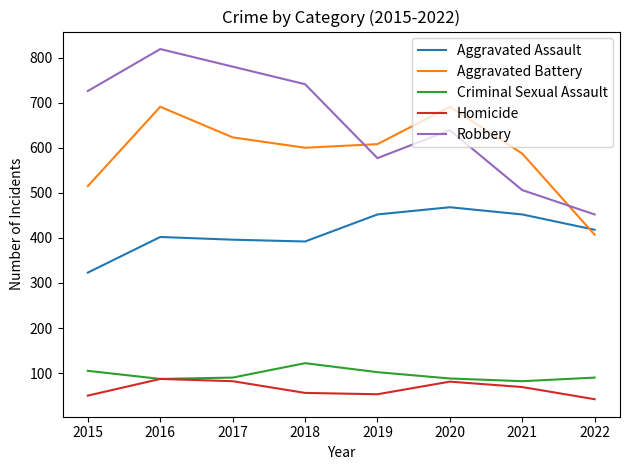

What are all the series names shown in the legend?

Aggravated Assault, Aggravated Battery, Criminal Sexual Assault, Homicide, Robbery